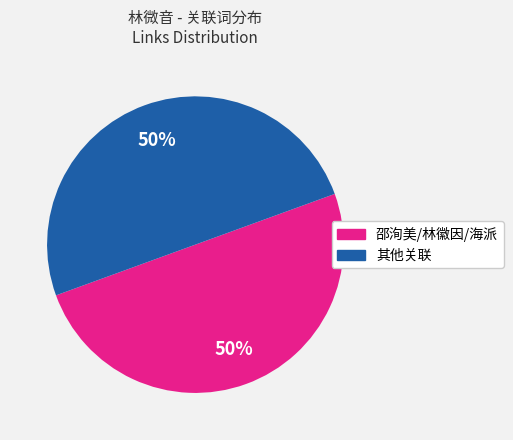

True or false: 其他关联 accounts for 50% of the total.

True